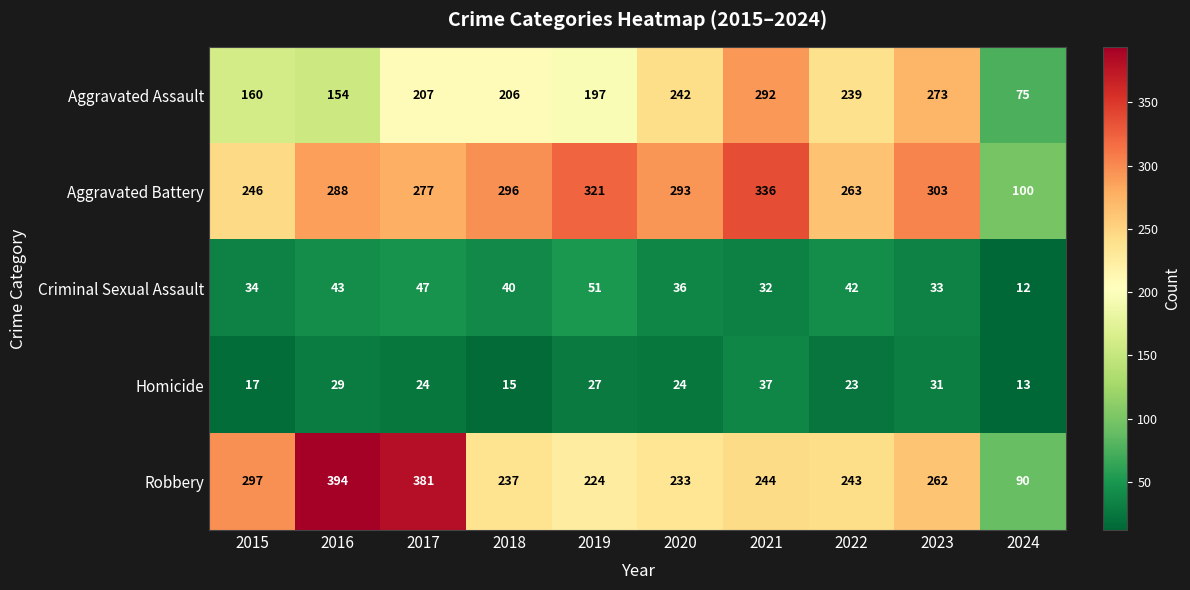

What is the difference between the maximum and minimum values in the Homicide series?

24